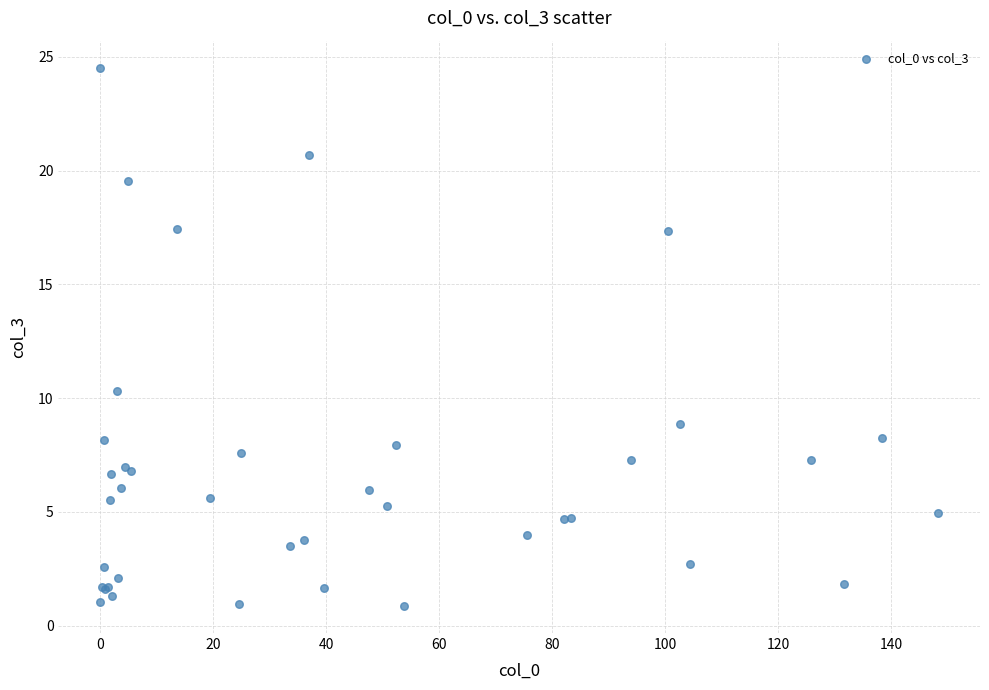

What Y value in the scatter plot is closest to 12?

10.3